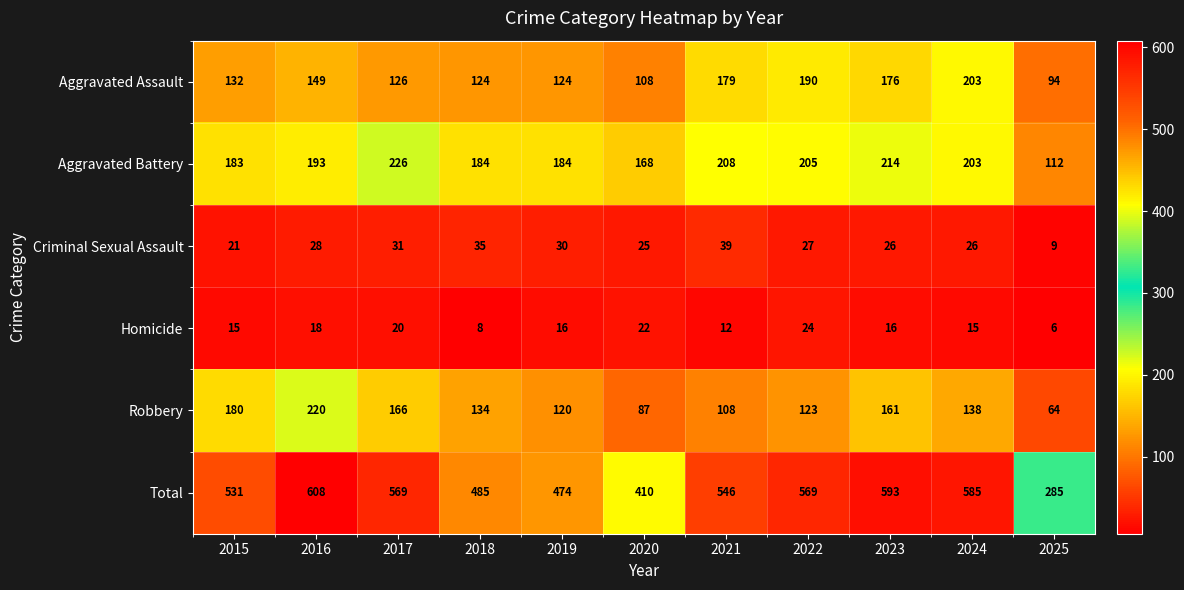

At how many categories does at least one series exceed 440?

9